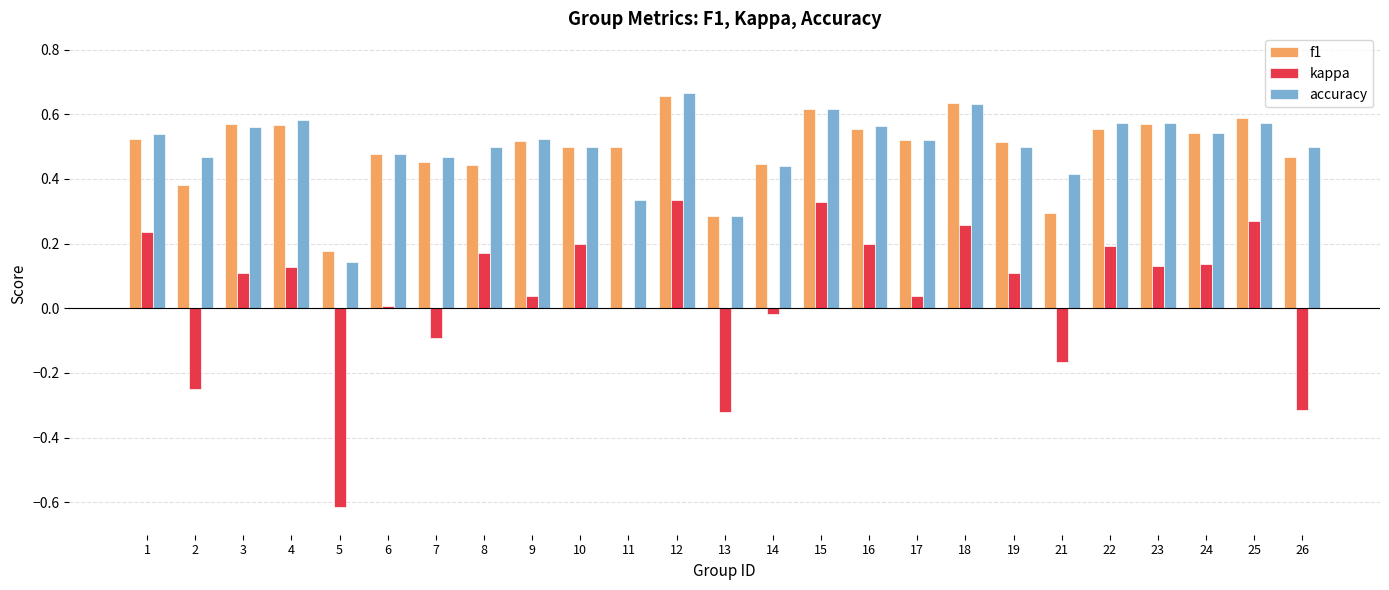

Which category has the highest value in the accuracy series?

12